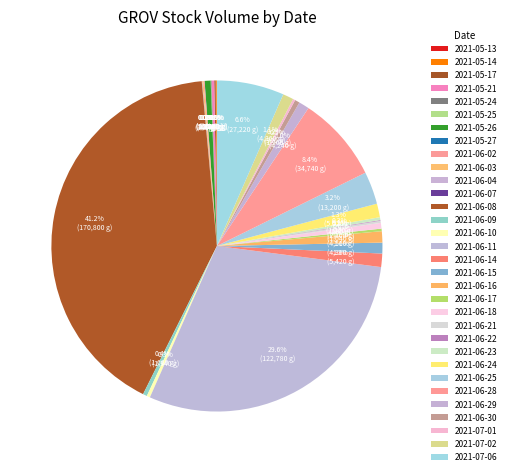

Which slice is the largest?

2021-06-08